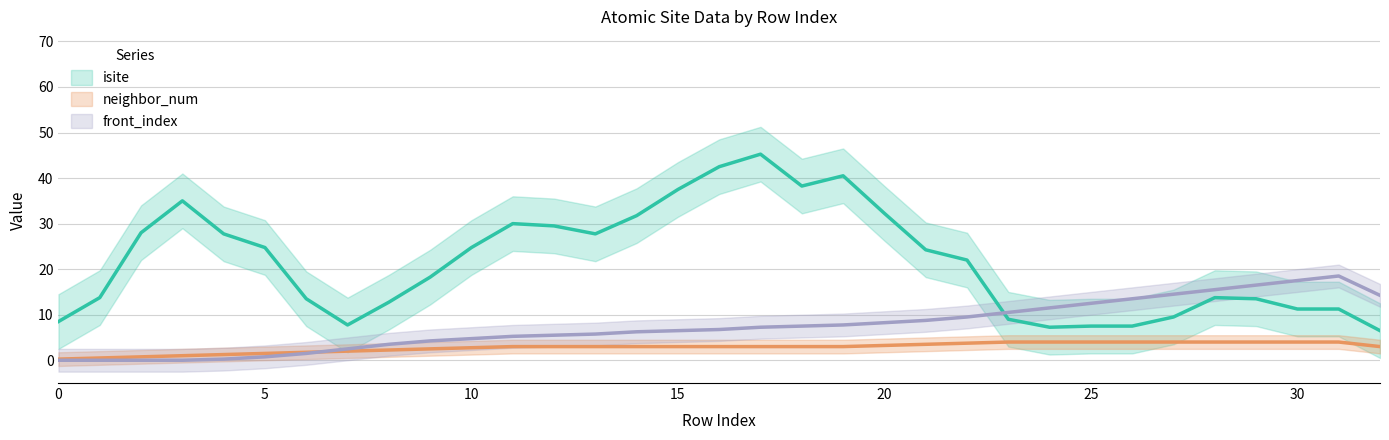

The neighbor_num series shows 5 at 32. True or false?

False